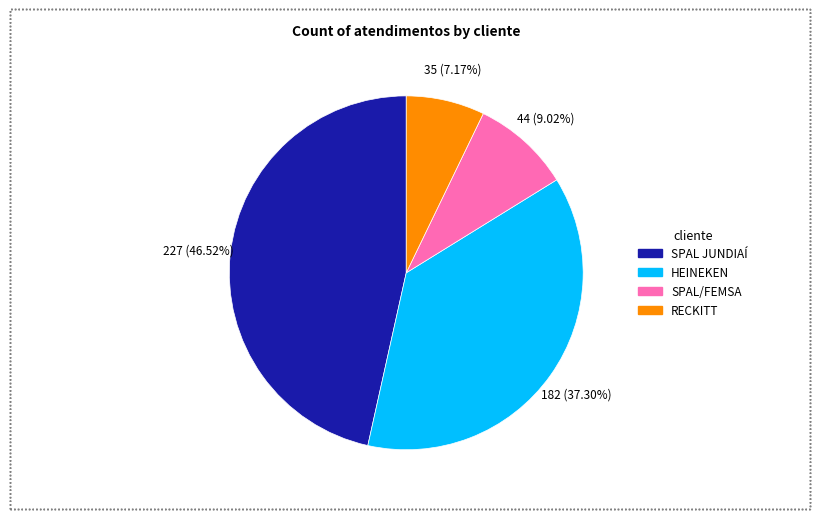

To the nearest percent, what portion does SPAL JUNDIAÍ represent?

47%